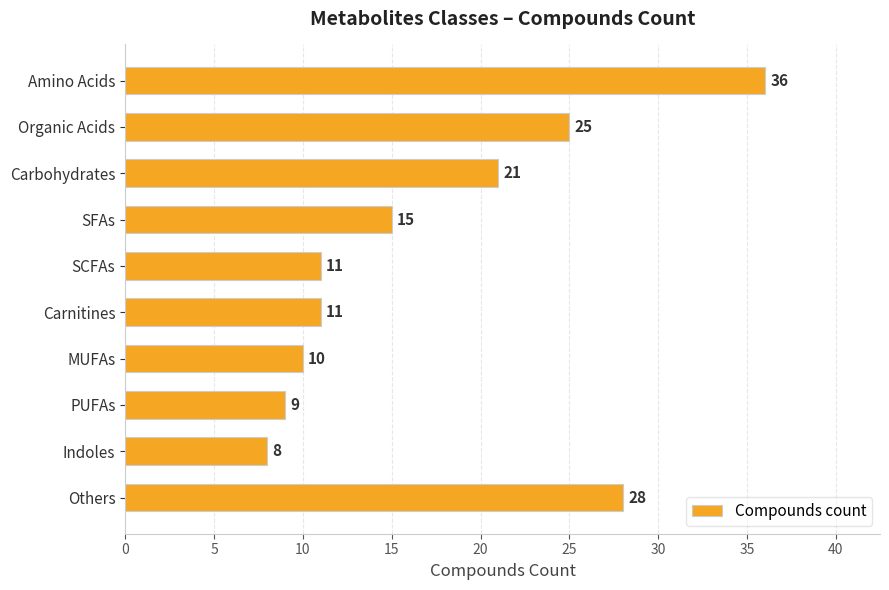

Reading bottom to top, extract all data points from this chart.

28	8	9	10	11	11	15	21	25	36